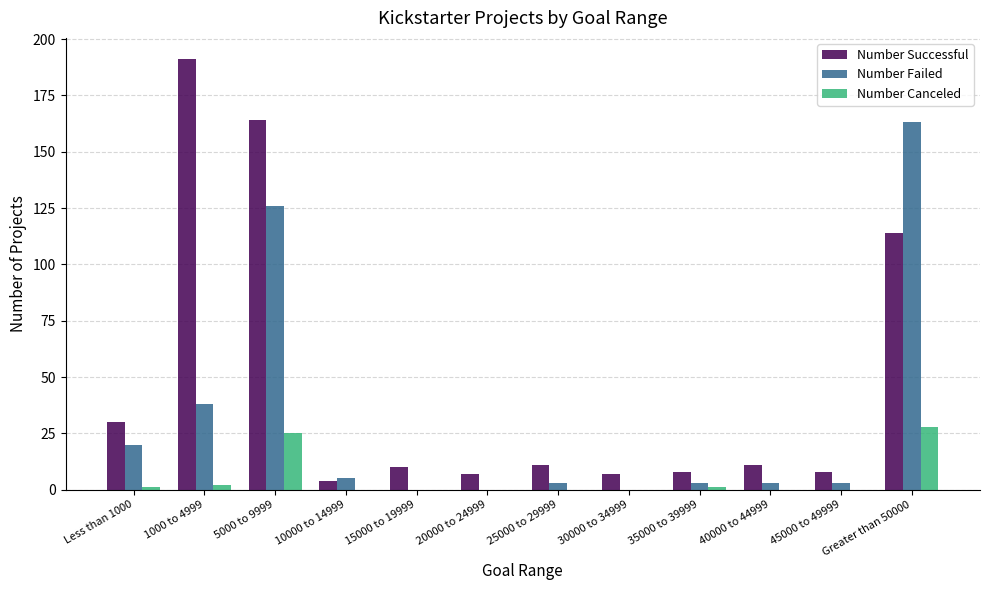

The value of Number Successful at 1000 to 4999 is 191. True or false?

True